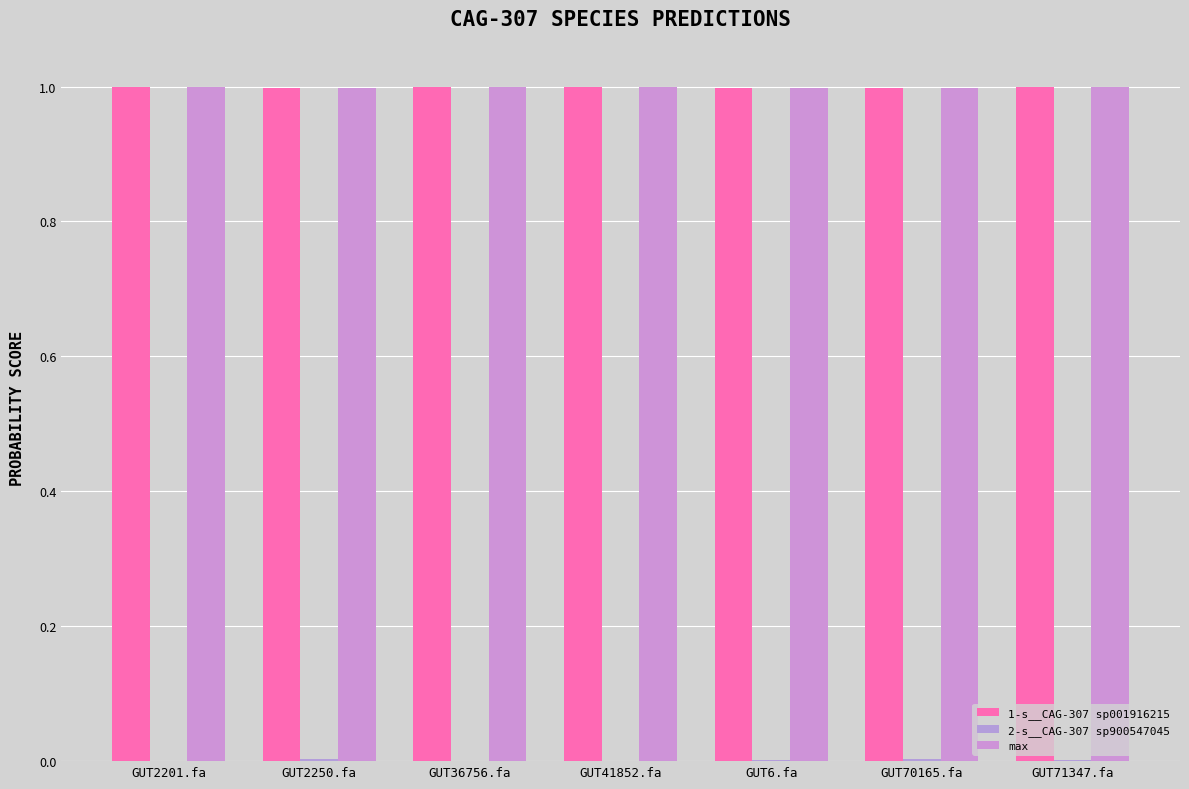

Reading left to right, list all the values displayed in this chart.

1-s__CAG-307 sp001916215: GUT2201.fa=1.0	GUT2250.fa=1.0	GUT36756.fa=1.0	GUT41852.fa=1.0	GUT6.fa=1.0	GUT70165.fa=1.0	GUT71347.fa=1.0
2-s__CAG-307 sp900547045: GUT2201.fa=0.0	GUT2250.fa=0.0	GUT36756.fa=0.0	GUT41852.fa=0.0	GUT6.fa=0.0	GUT70165.fa=0.0	GUT71347.fa=0.0
max: GUT2201.fa=1.0	GUT2250.fa=1.0	GUT36756.fa=1.0	GUT41852.fa=1.0	GUT6.fa=1.0	GUT70165.fa=1.0	GUT71347.fa=1.0